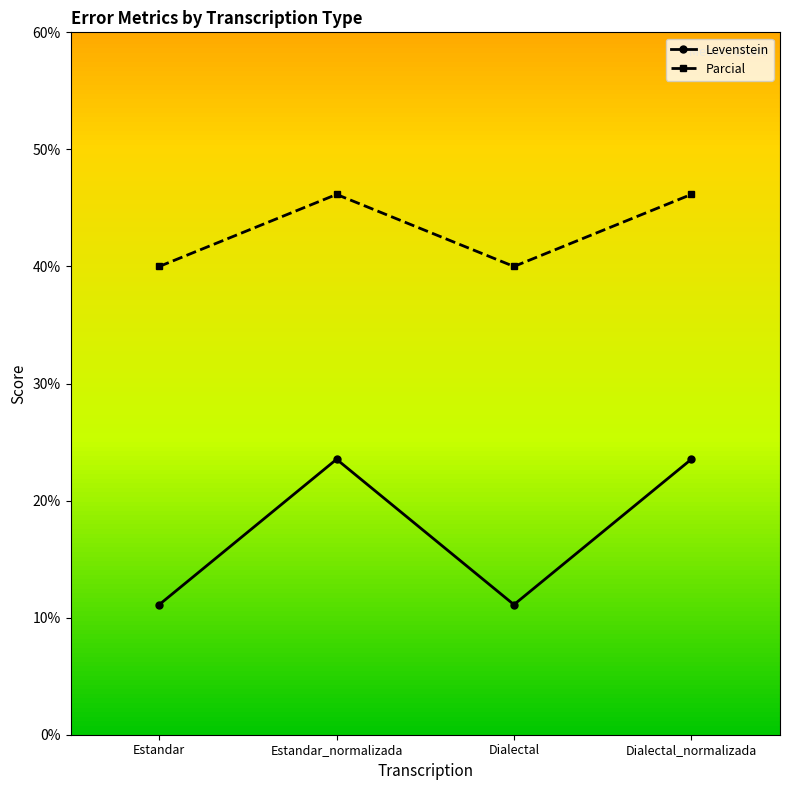

True or false: Parcial and Levenstein cross at least once.

False